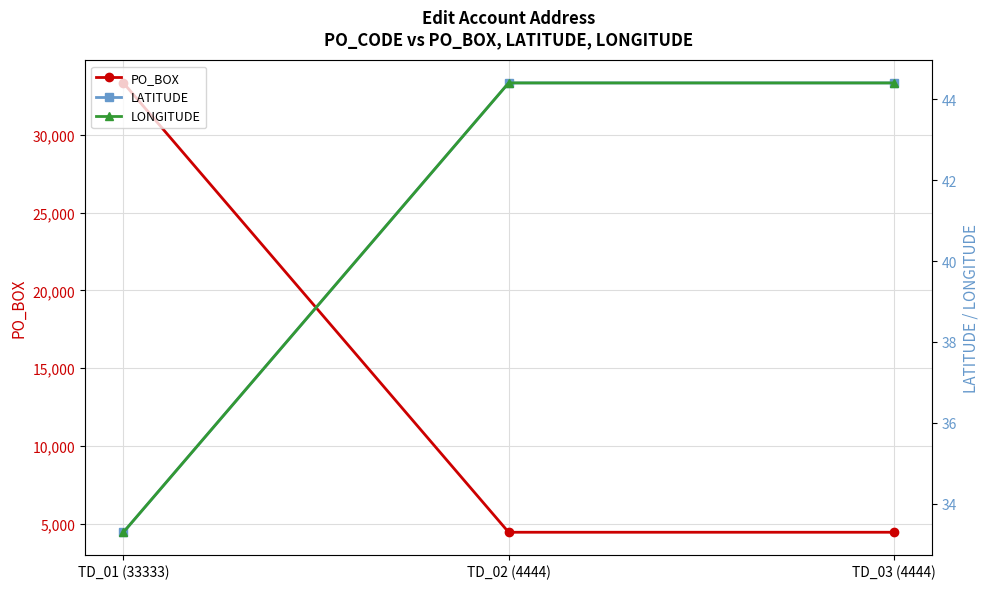

List the series in order of their peak value, highest first.

PO_BOX, LATITUDE, LONGITUDE